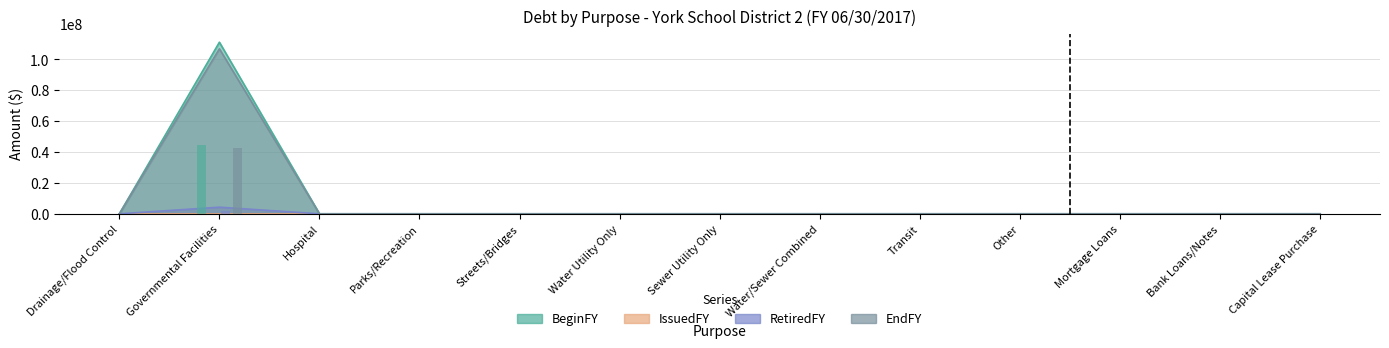

What is the highest value of the RetiredFY series?

111080000